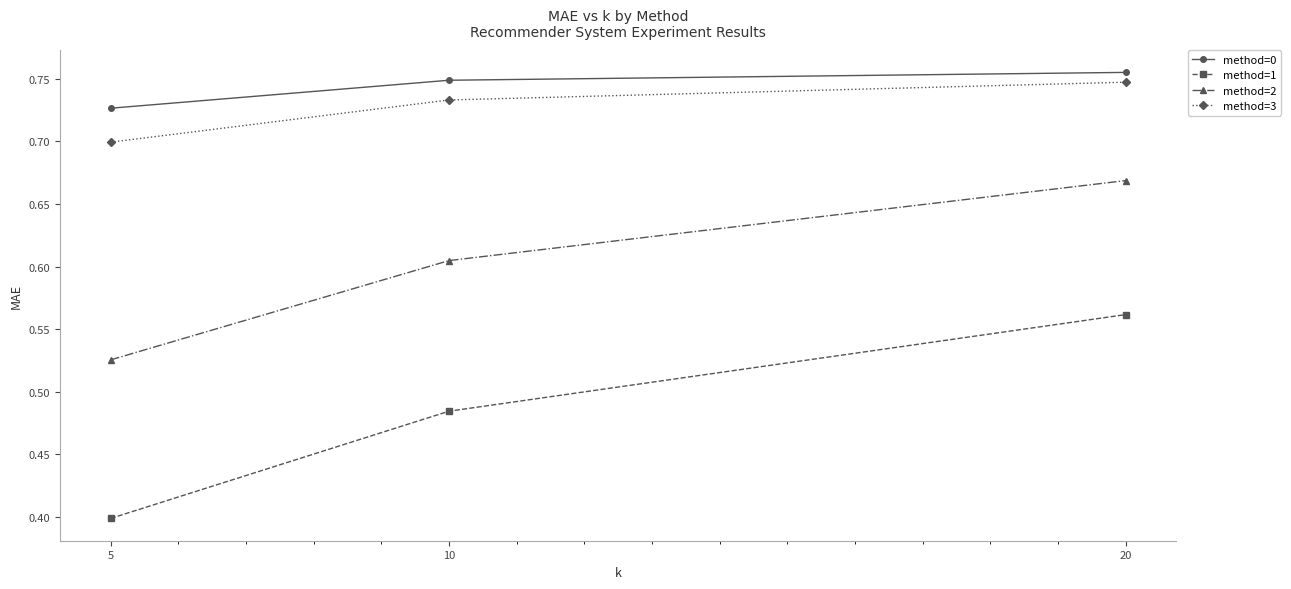

At which label does method=3 reach its minimum?

5